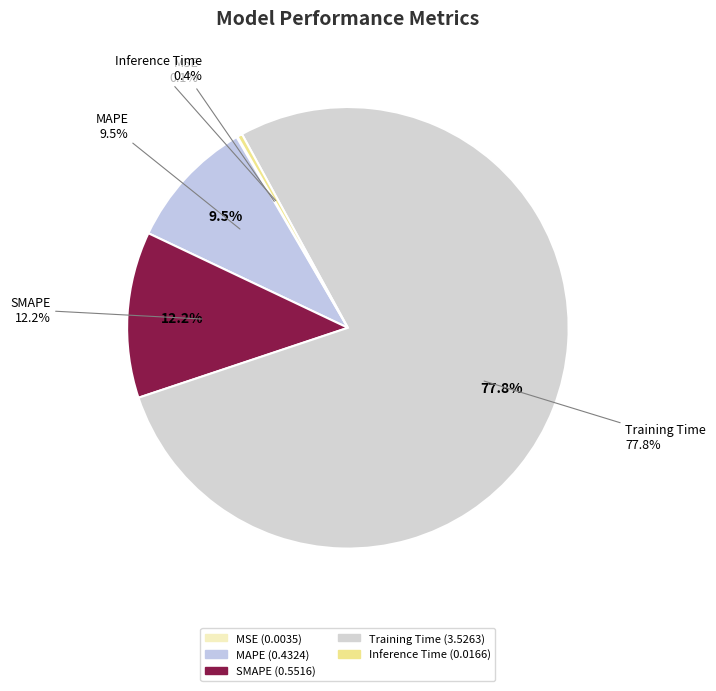

The SMAPE slice represents 12% of the pie. True or false?

True